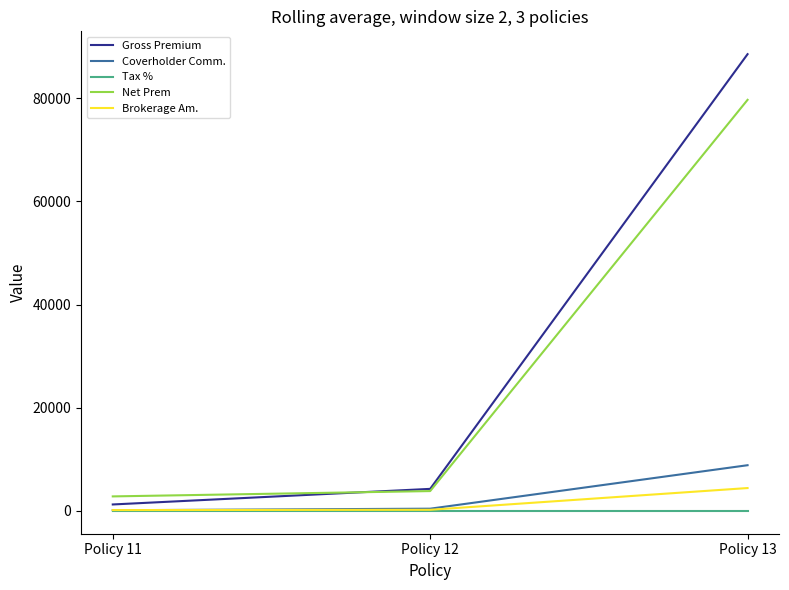

Which category has the highest value across all series?

Policy 13